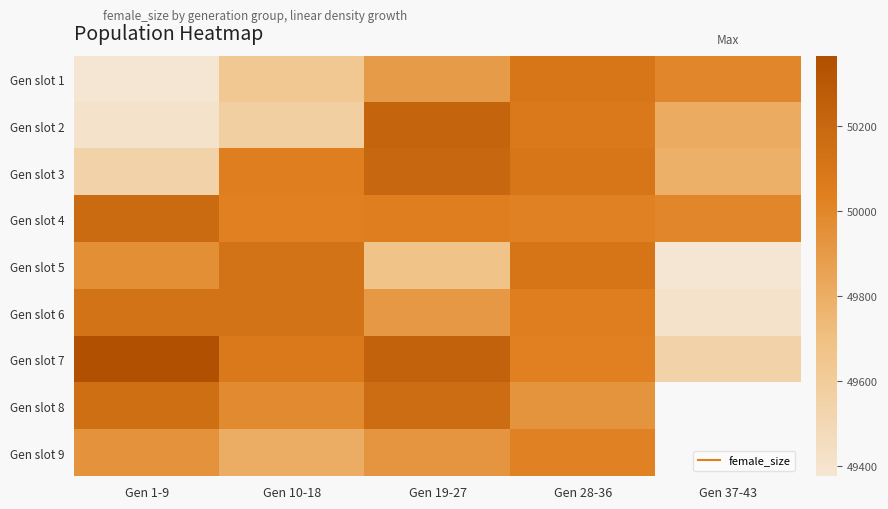

What is the sum of all Gen slot 3 values?

249675.0